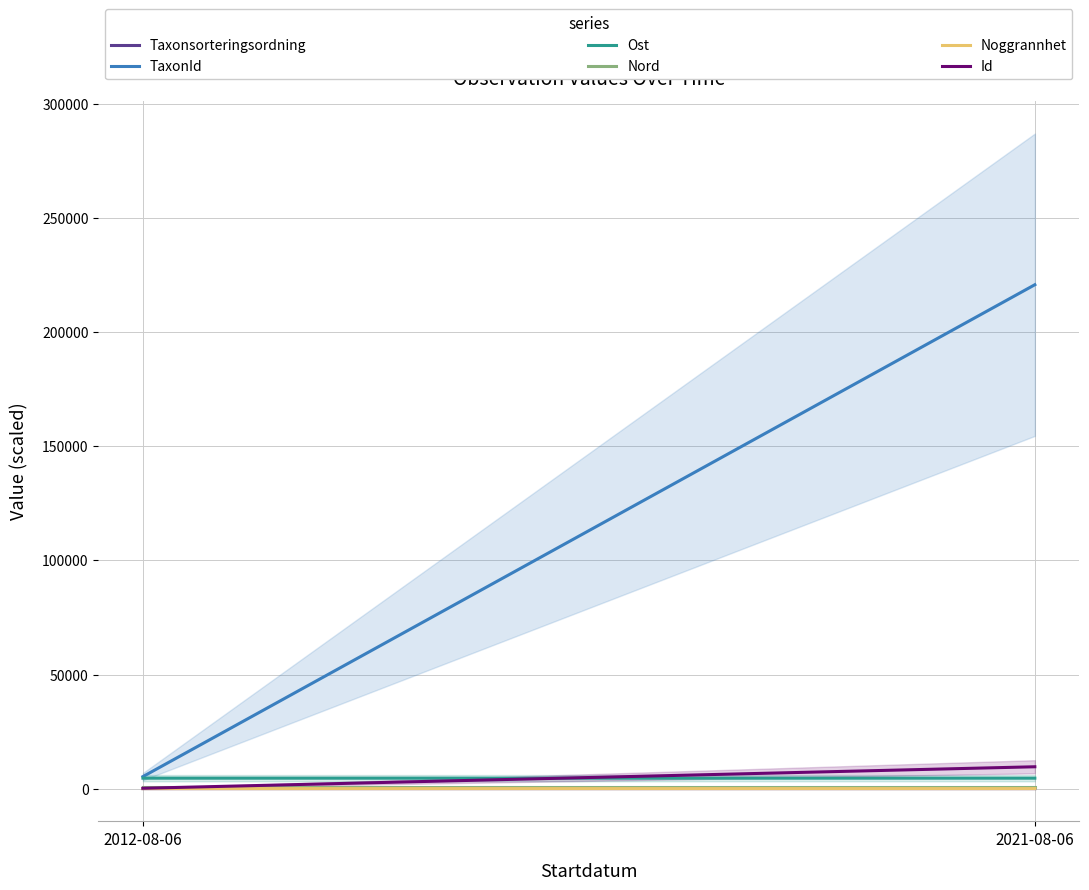

How many Ost values are between 4590 and 4591?

1